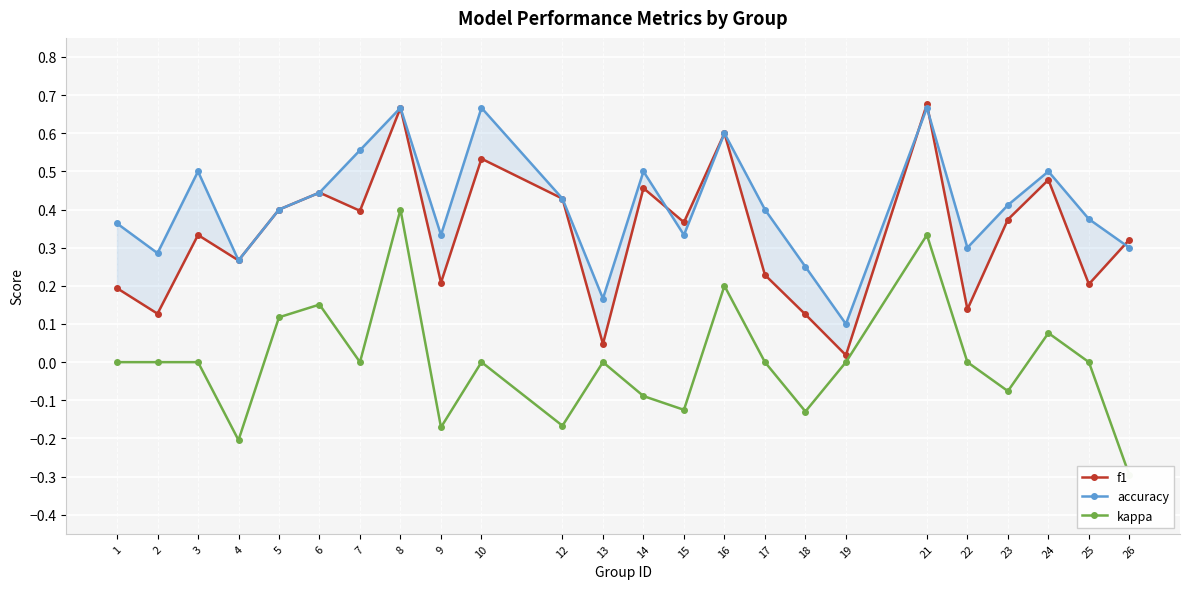

List the labels in order of accuracy value, smallest first.

19, 13, 18, 4, 2, 22, 26, 9, 15, 1, 25, 5, 17, 23, 12, 6, 3, 14, 24, 7, 16, 8, 10, 21